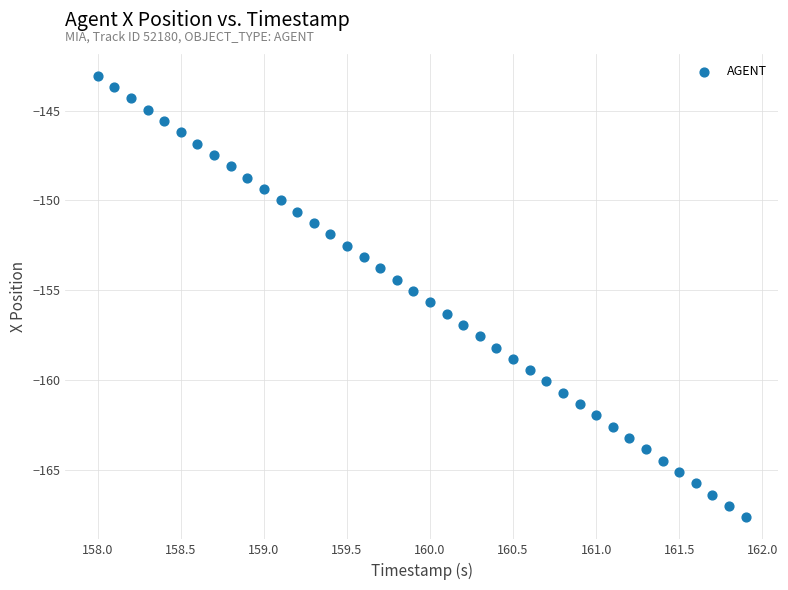

What is the range of X values (max minus min)?

3.9